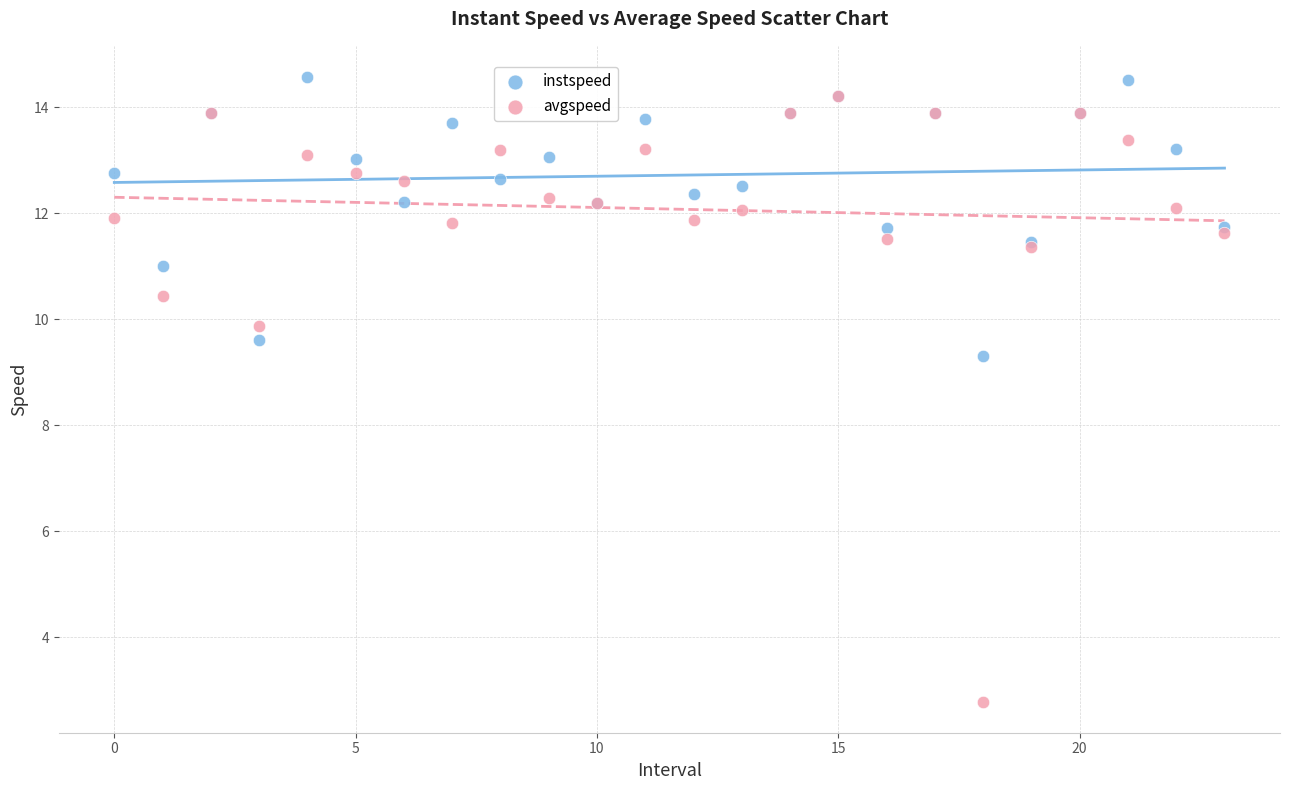

In the avgspeed series, what Y value is closest to 8?

9.9